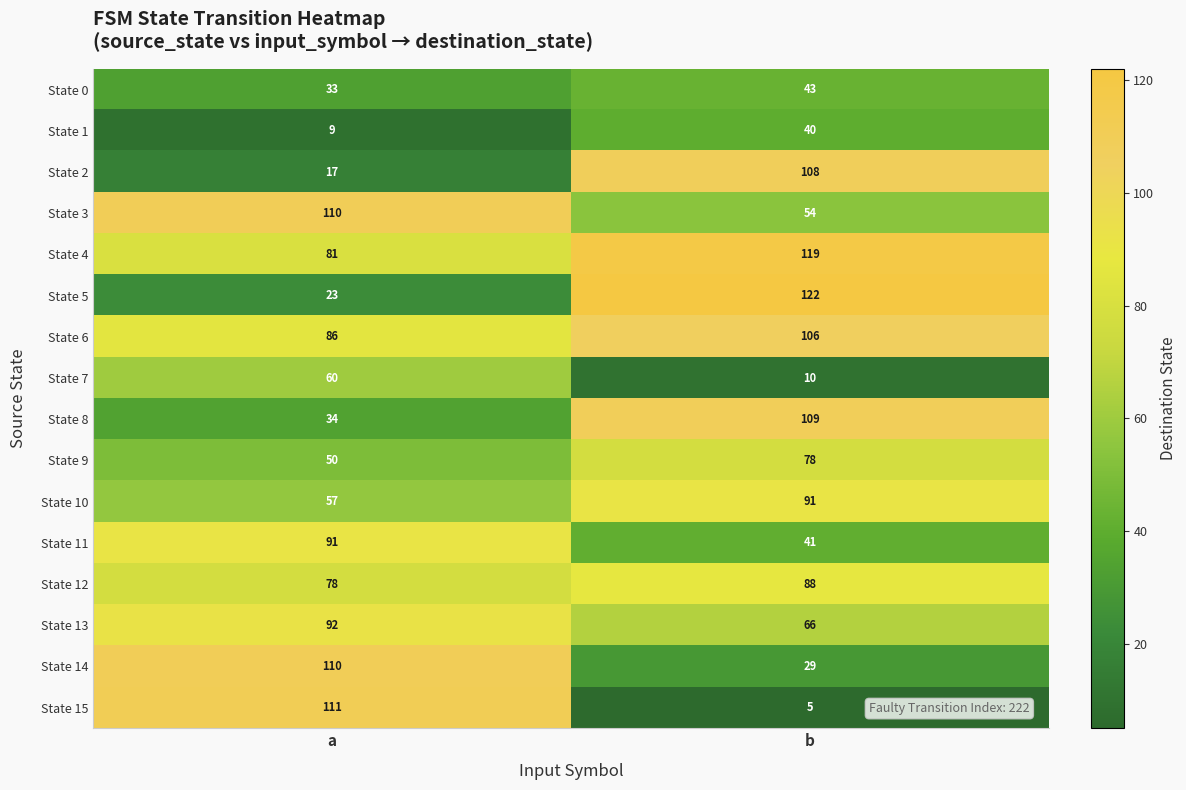

How many distinct data groups are displayed?

16